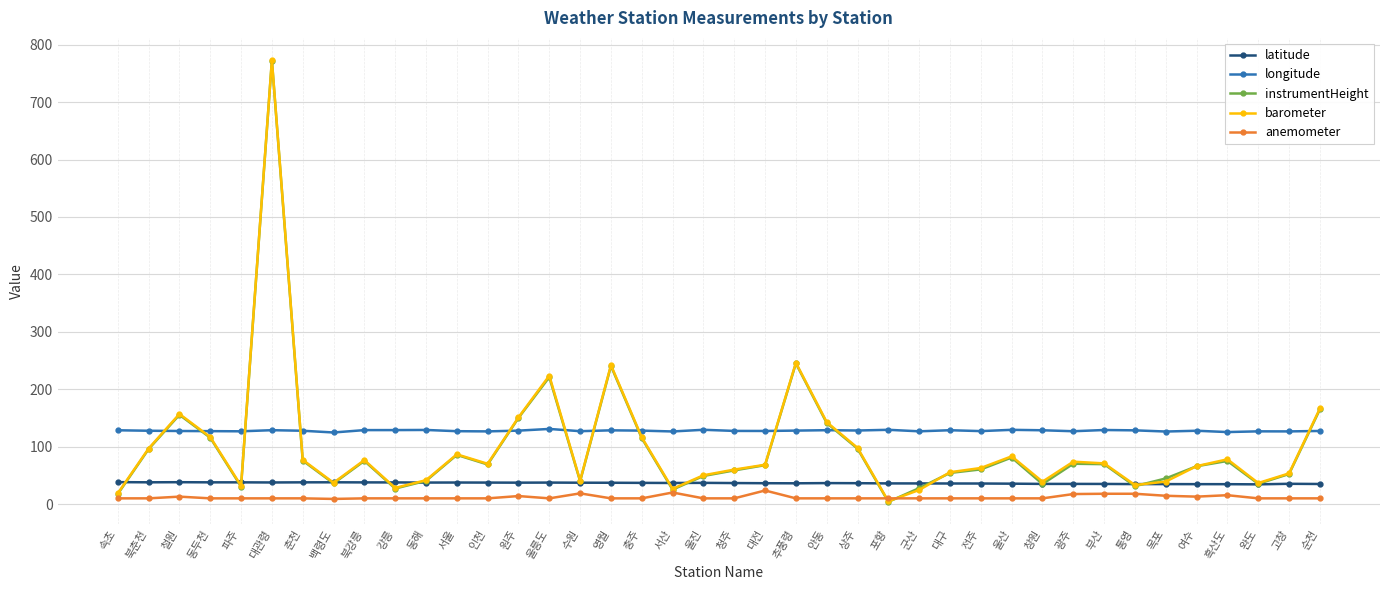

Which category has the lowest value in the barometer series?

포항